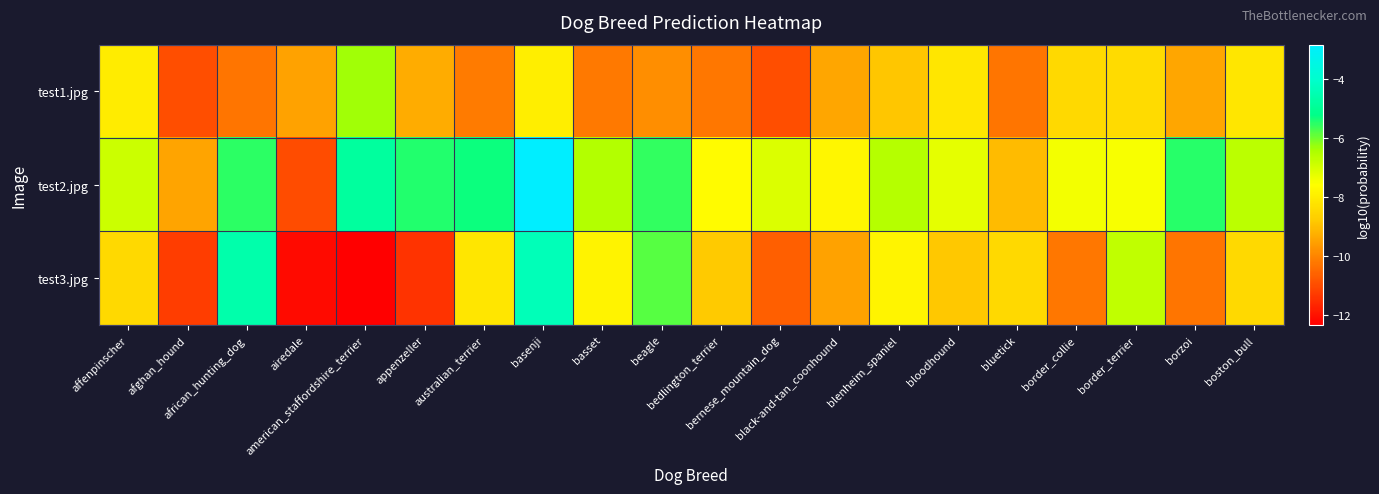

What is the maximum value shown in the chart?

-2.8